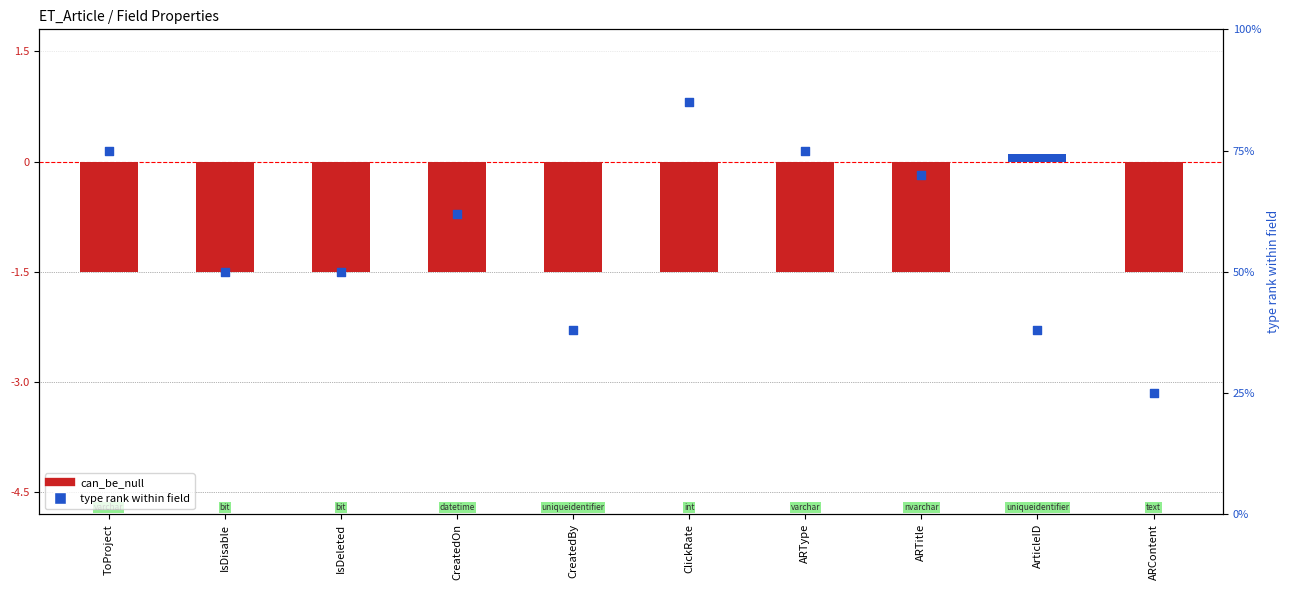

Which series has the largest total across all categories?

type rank within field